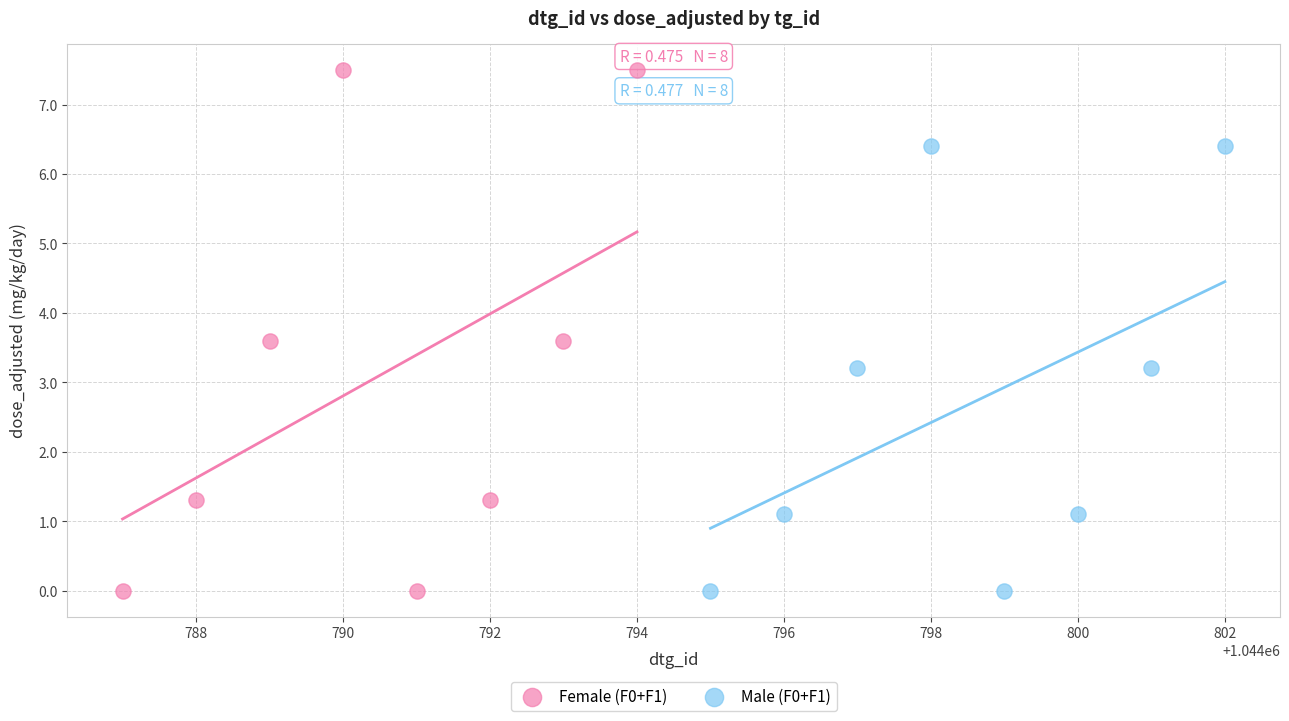

What are all the series names shown in the legend?

Female (F0+F1), Male (F0+F1)